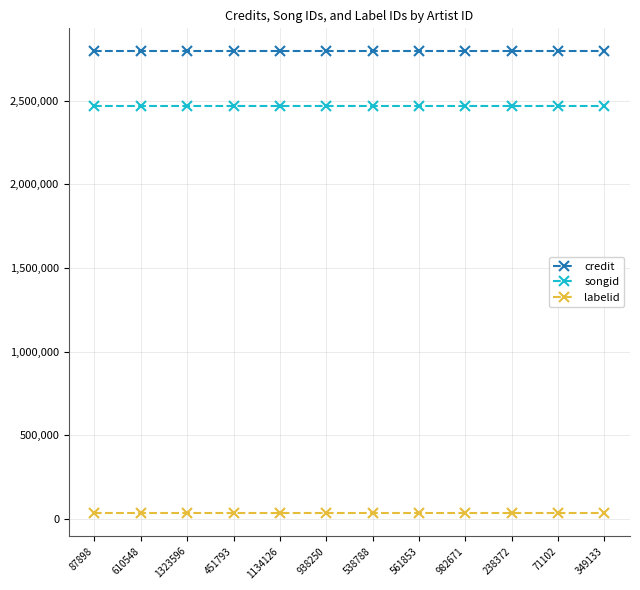

At how many categories does at least one series exceed 2610469?

12